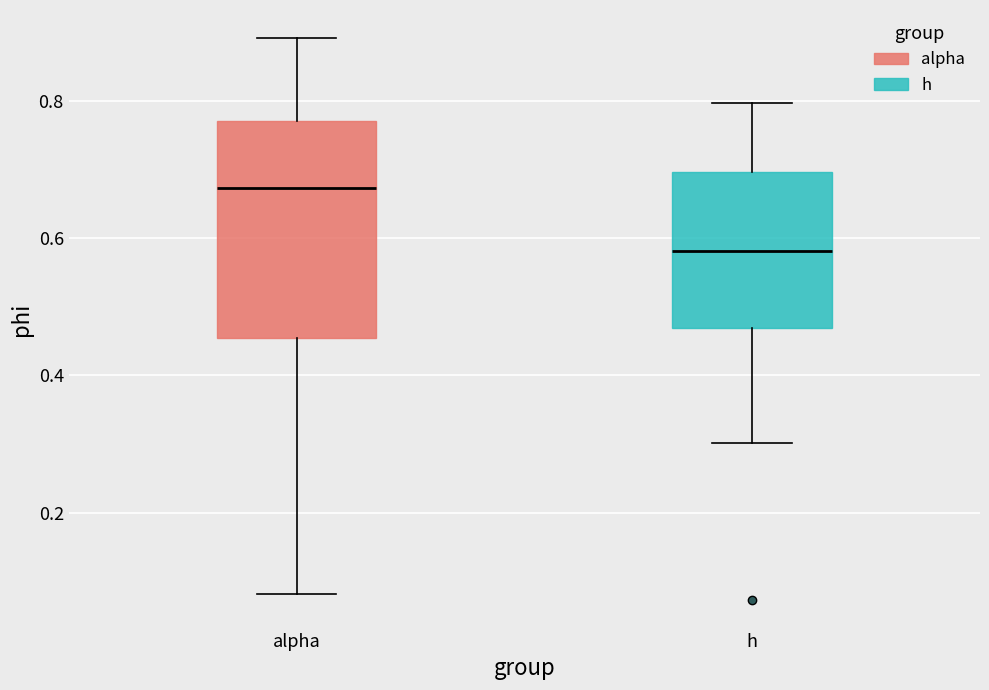

Which box is the tallest, from its lower edge to its upper edge?

alpha